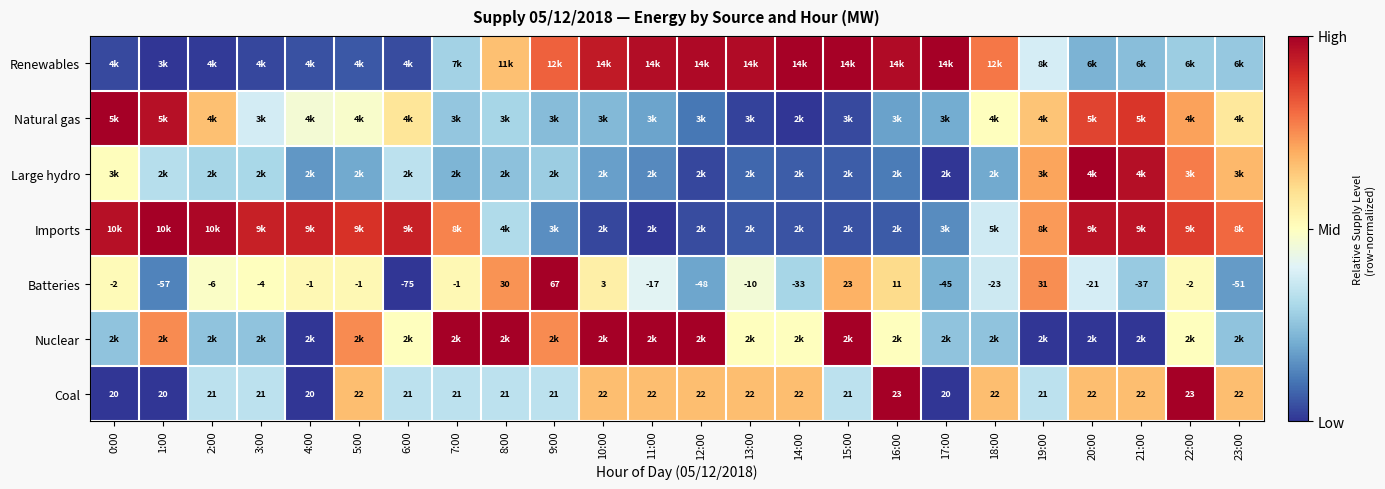

At which label does Renewables reach its peak?

17:00